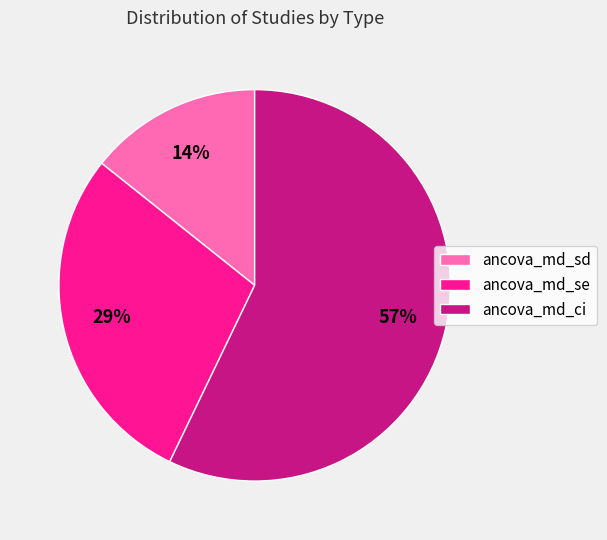

Is there any slice that represents more than half of the pie?

Yes